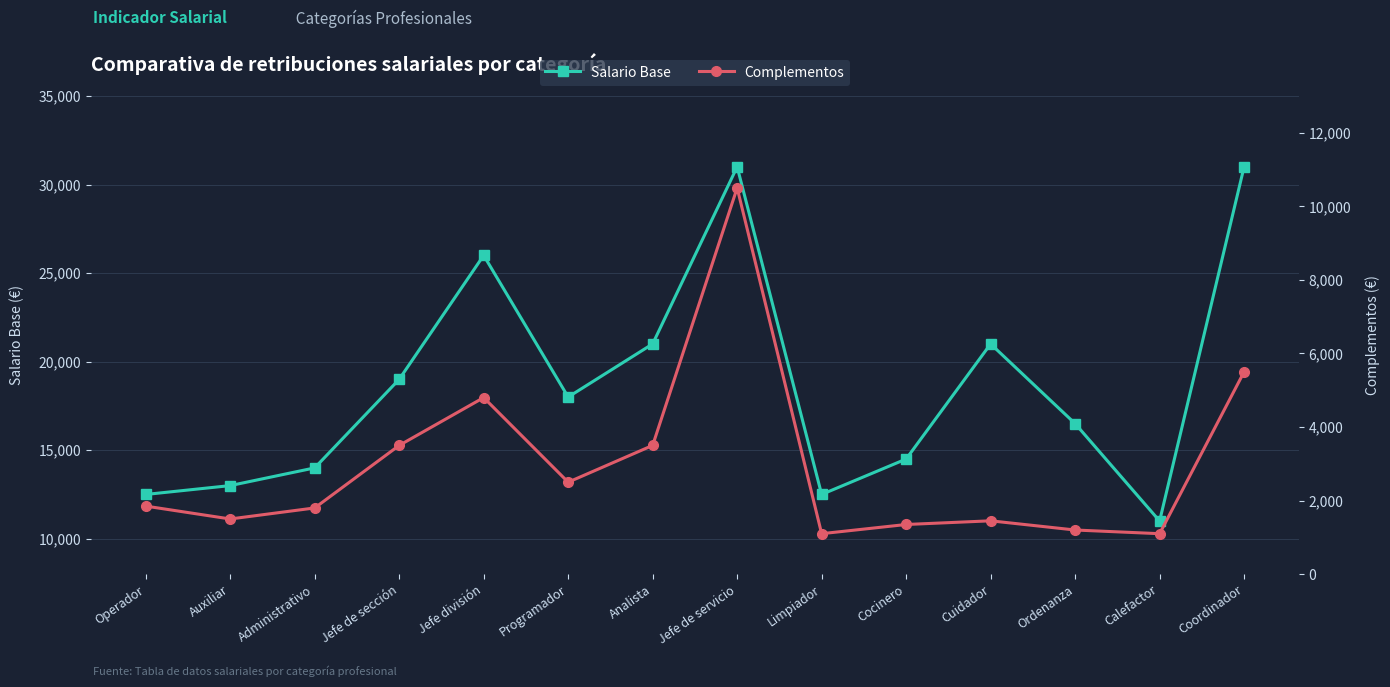

What is the spread (max minus min) of values at Administrativo?

12200